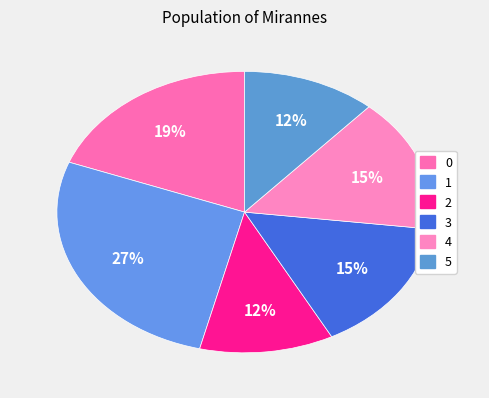

Count the number of slices in the pie.

6